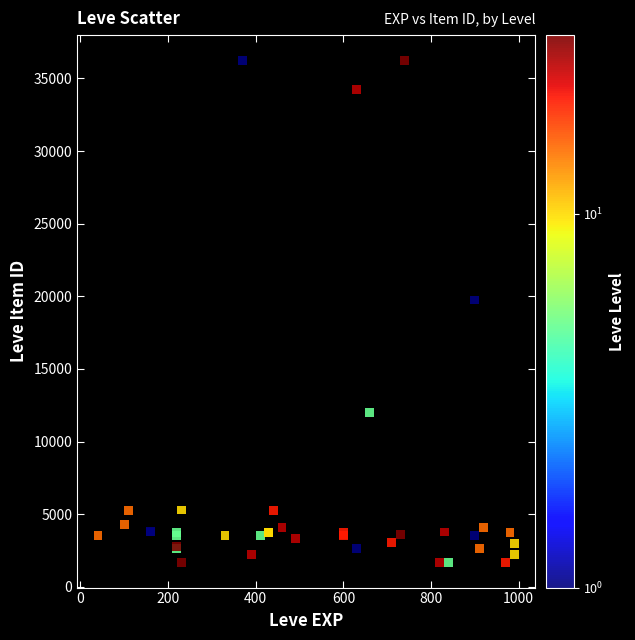

What Y value in the scatter plot is closest to 18967?

19744